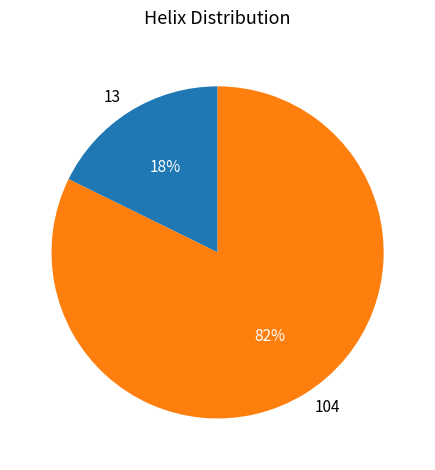

Is 13 the majority of the pie?

No